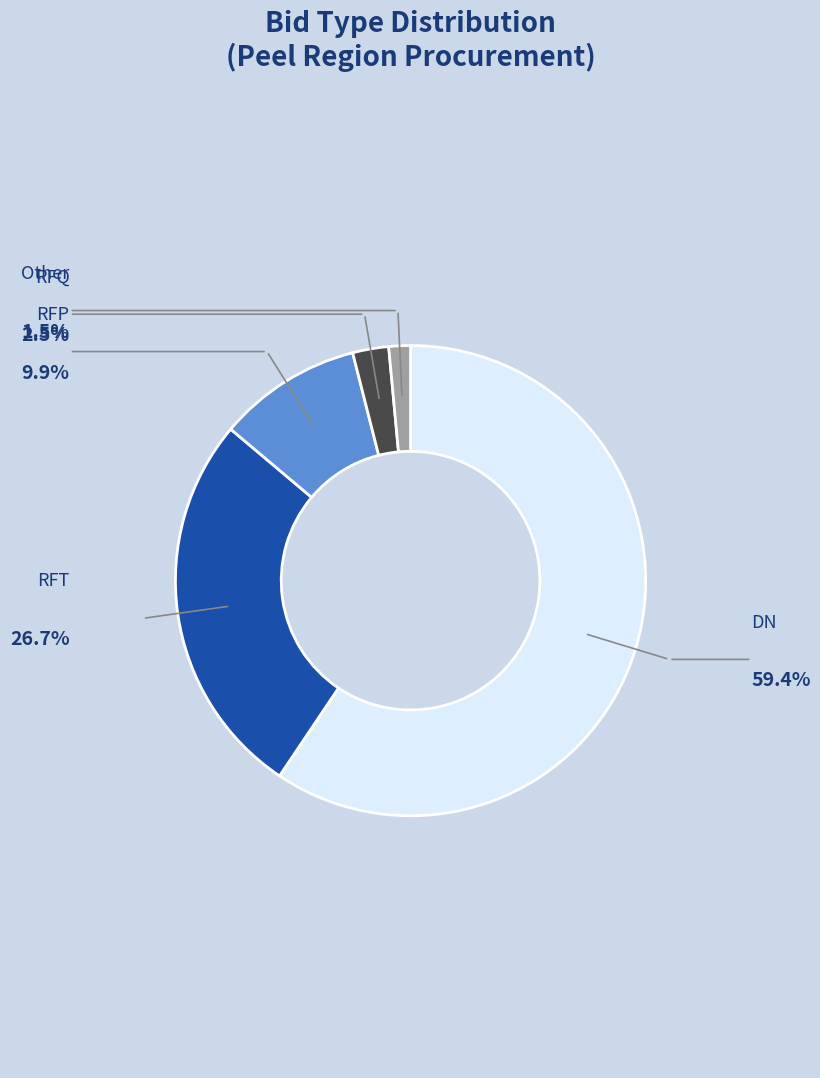

True or false: DN accounts for 72% of the total.

False